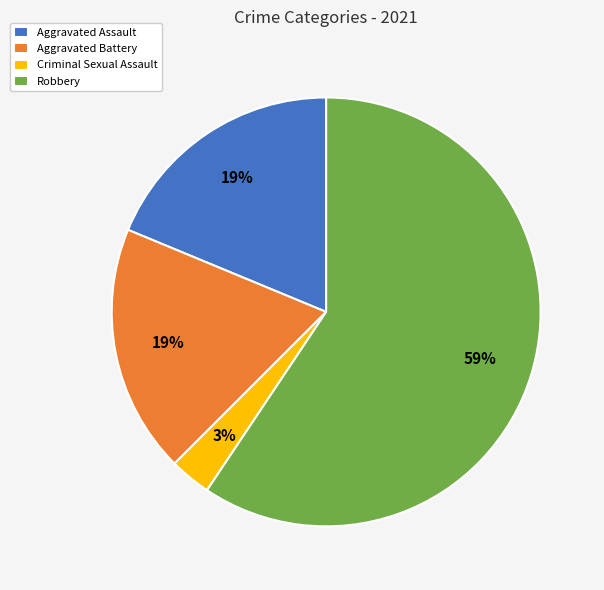

Between Criminal Sexual Assault and Robbery, which is larger?

Robbery